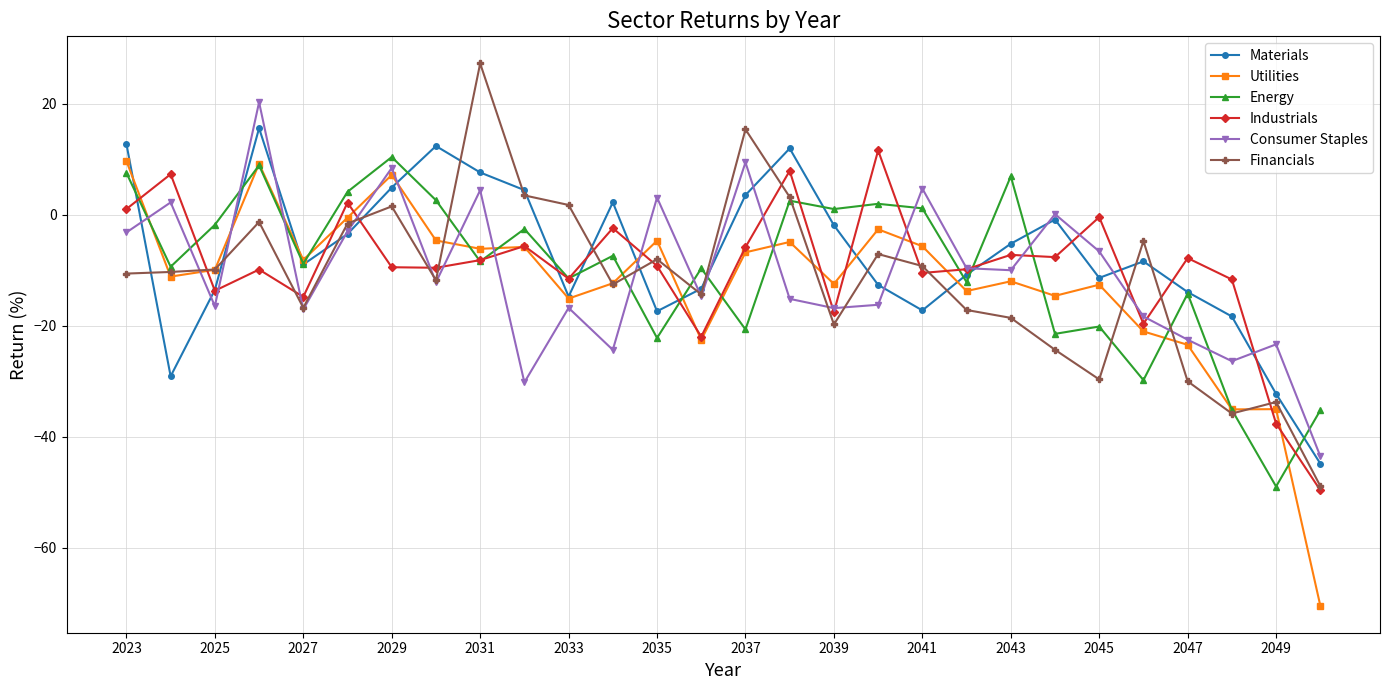

What is the smallest value displayed?

-70.4